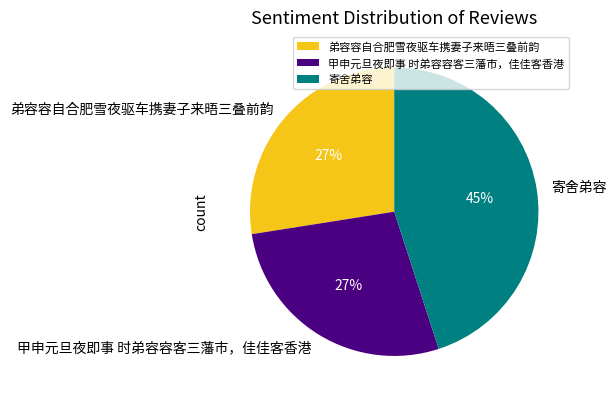

Approximately how many times larger is the value at 弟容容自合肥雪夜驱车携妻子来晤三叠前韵 compared to 寄舍弟容?

0.6